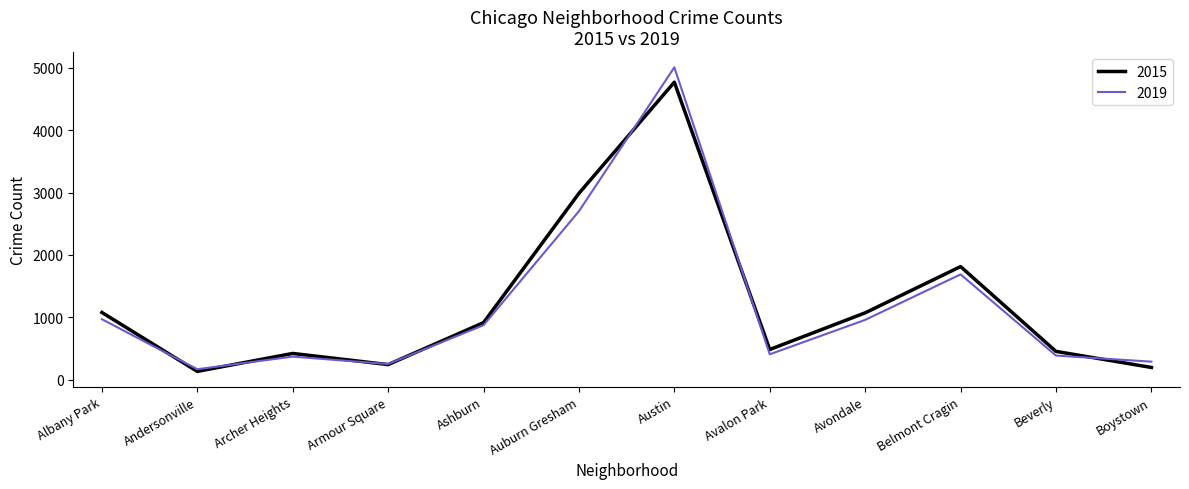

At which label is 2019 closest to 2587?

Auburn Gresham